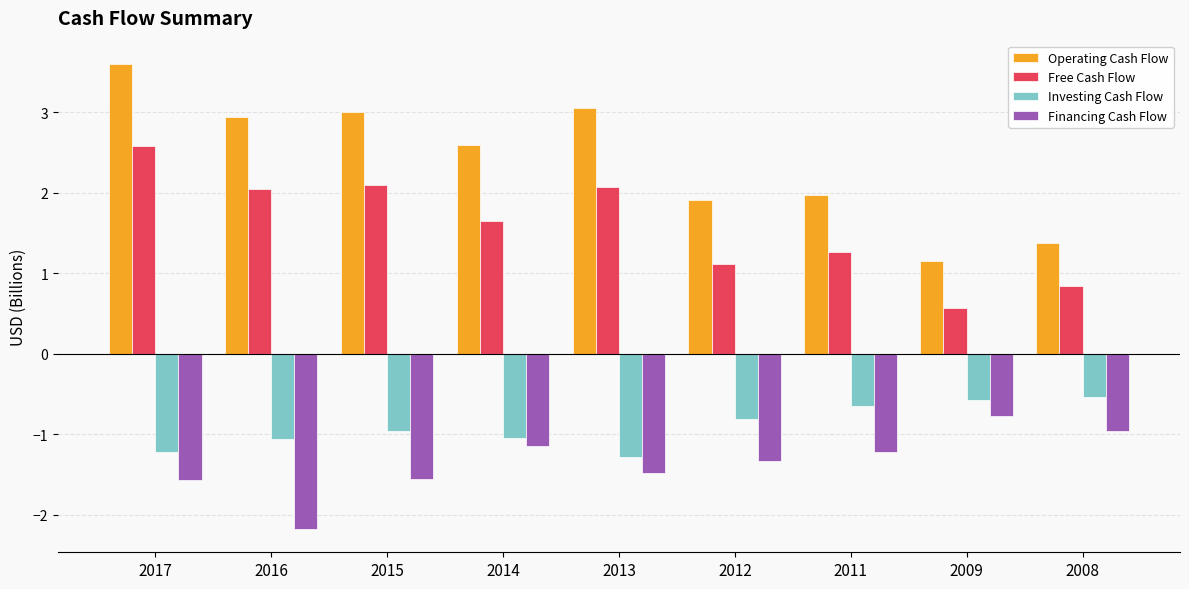

What value does the Financing Cash Flow series have at 2017?

-1.6